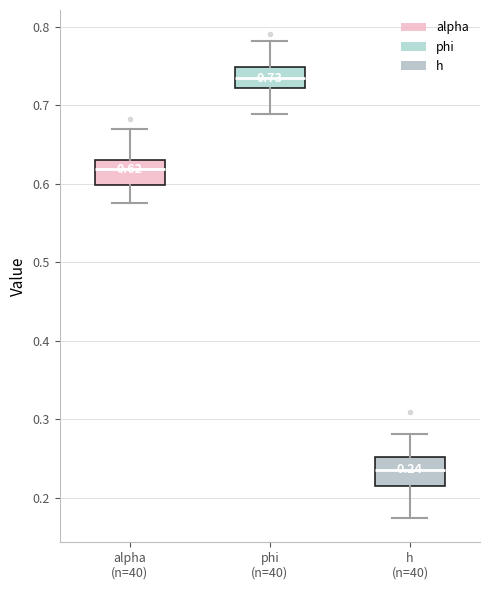

Which box's median line is the highest?

phi (n=40)